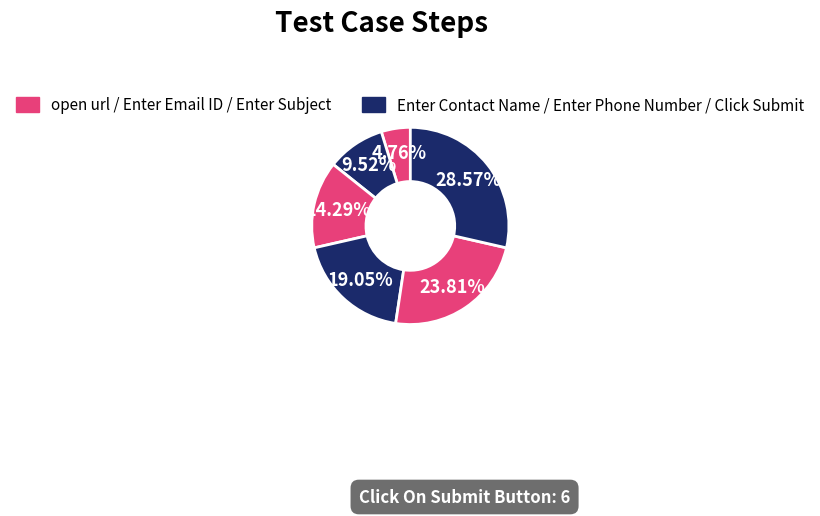

Which slice is the largest?

Click On Submit Button